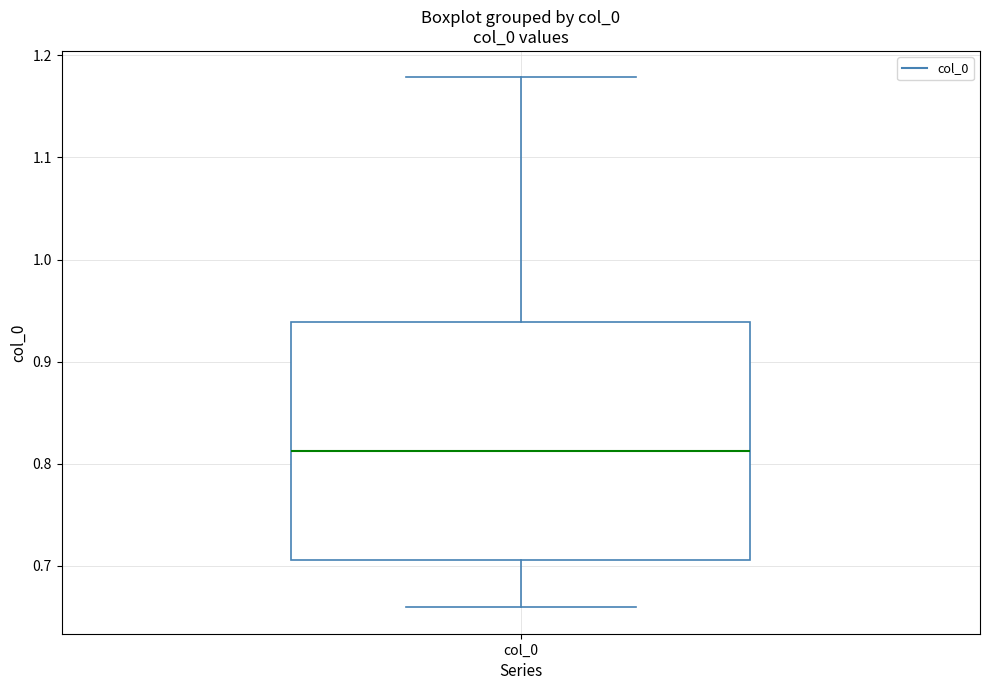

Read this box plot against the y-axis: the position of the median line, the range covered by the box, and the ends of both whiskers. The values are not printed on the chart, so give them approximately, as read against the axis.

median 0.81, box 0.71 to 0.94, whiskers 0.66 to 1.18